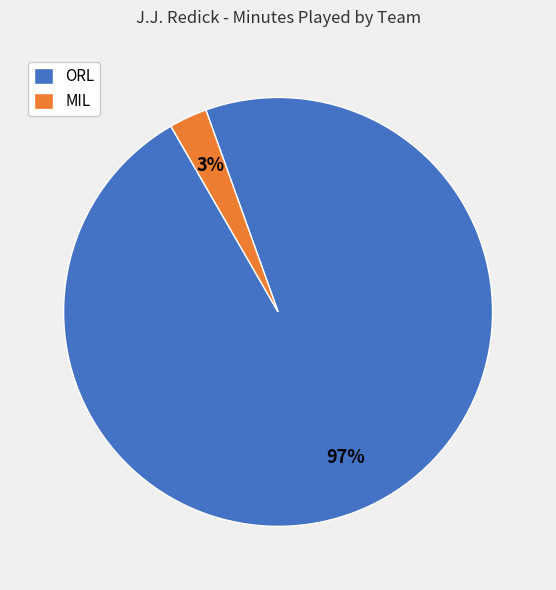

Count the number of slices in the pie.

2